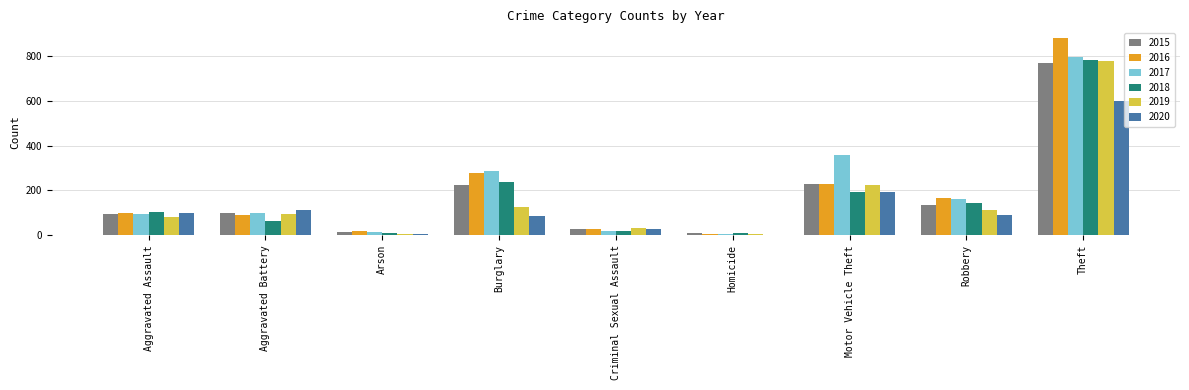

The value of 2020 at Burglary is 84. True or false?

True